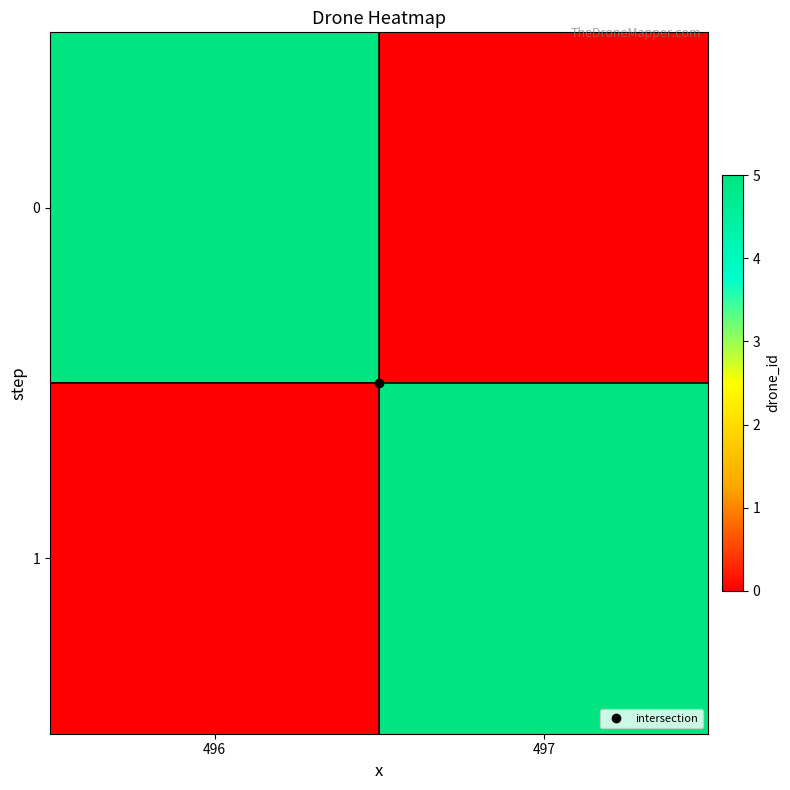

Reading left to right, list all the values displayed in this chart.

0: 496=5	497=0
1: 496=0	497=5